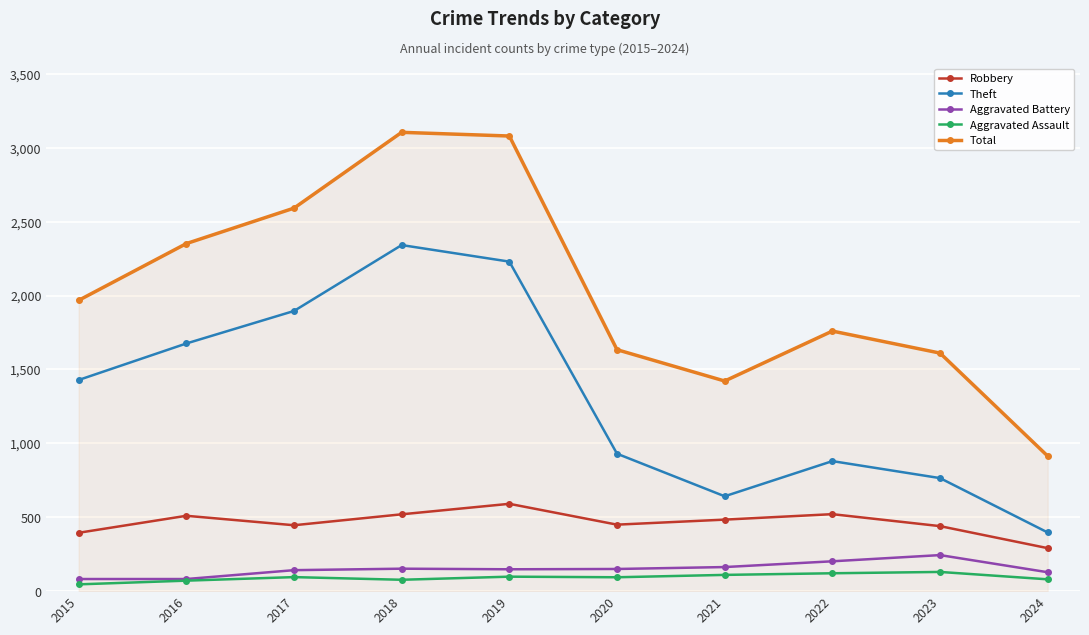

True or false: Aggravated Battery and Robbery intersect in this chart.

False